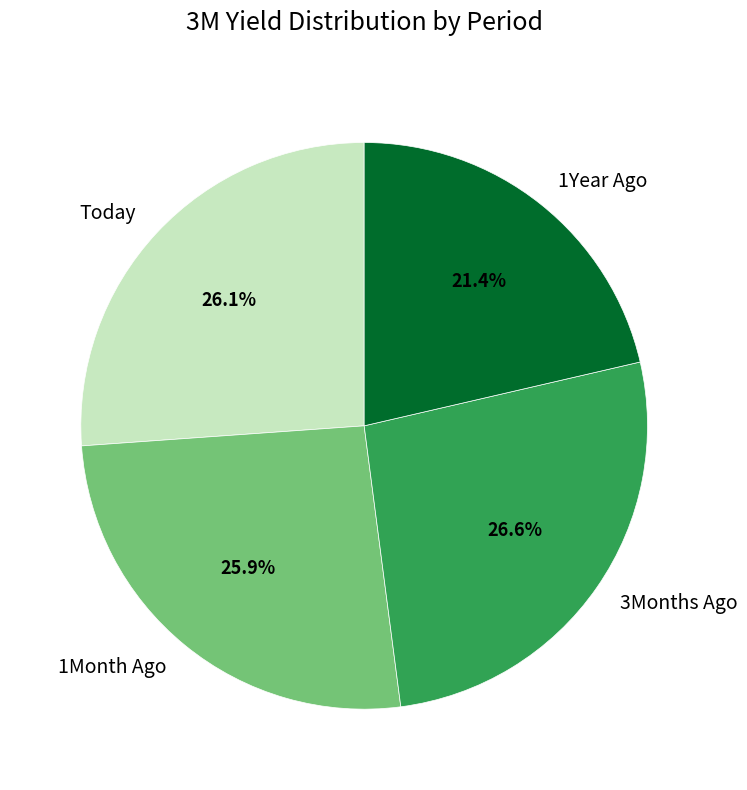

Is Today the majority of the pie?

No